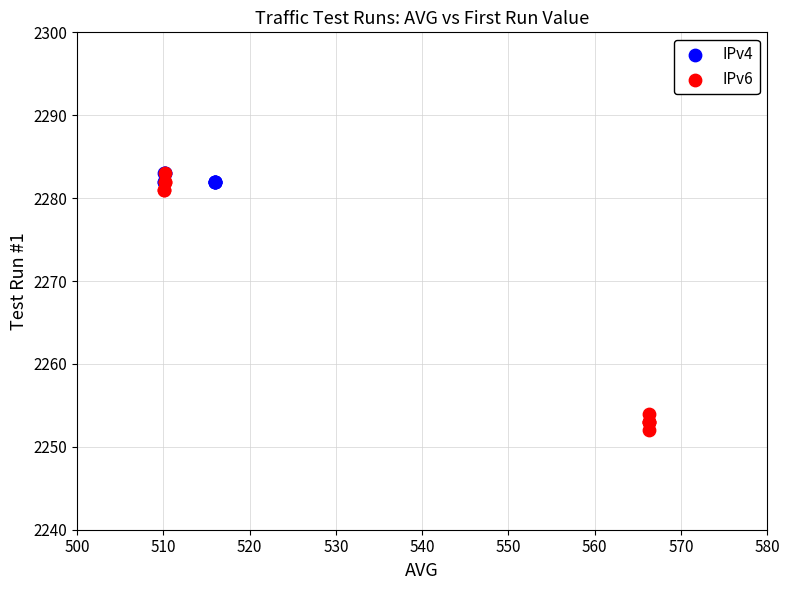

Which series contains the lowest Y value?

IPv6